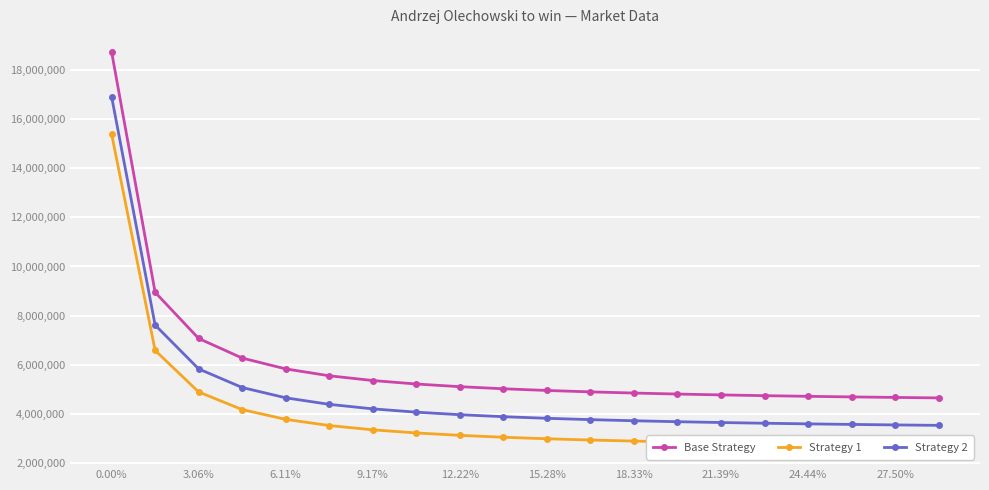

True or false: Strategy 1 and Strategy 2 intersect in this chart.

False